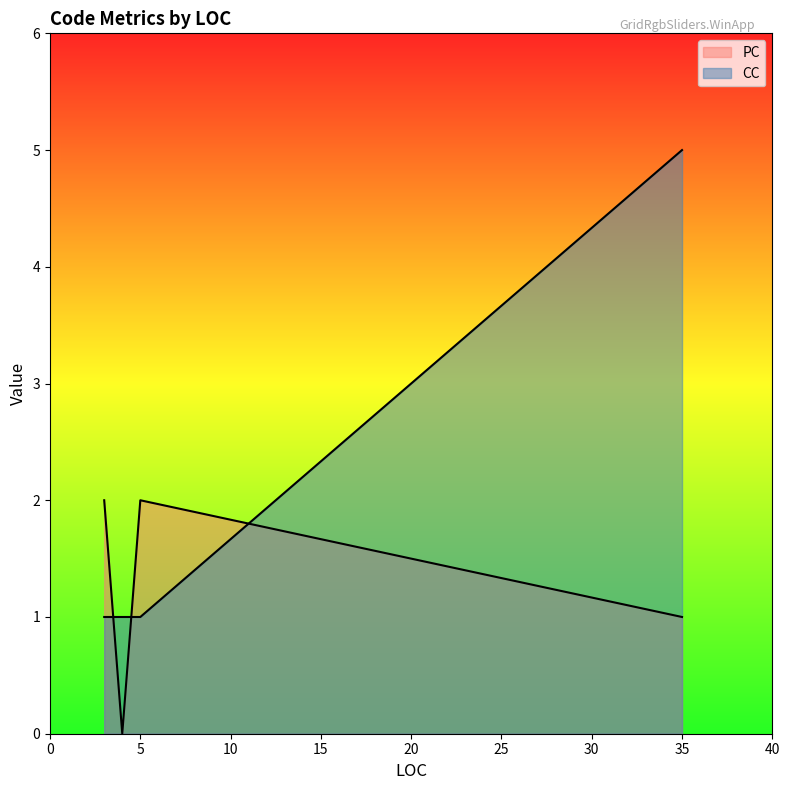

List the labels in order of PC value, largest first.

3, 5, 35, 4, 4